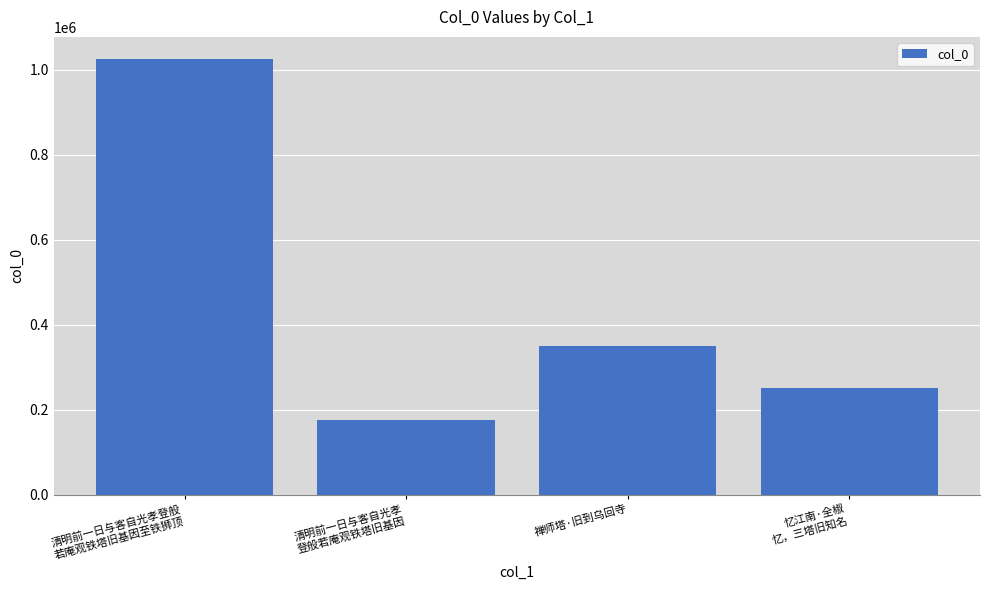

What is the change in value from 清明前一日与客自光孝登般
若庵观铁塔旧基因至铁狮顶 to 忆江南·全椒
忆，三塔旧知名?

-774137